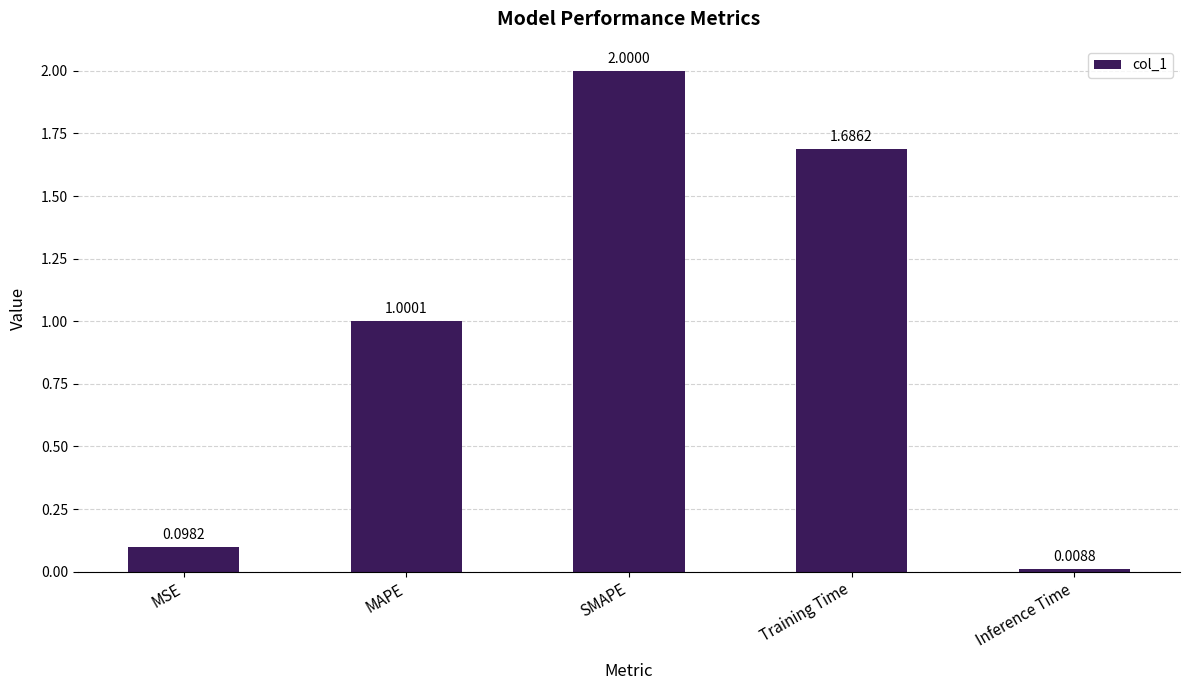

Is it true that the value at MAPE is 1.0?

True